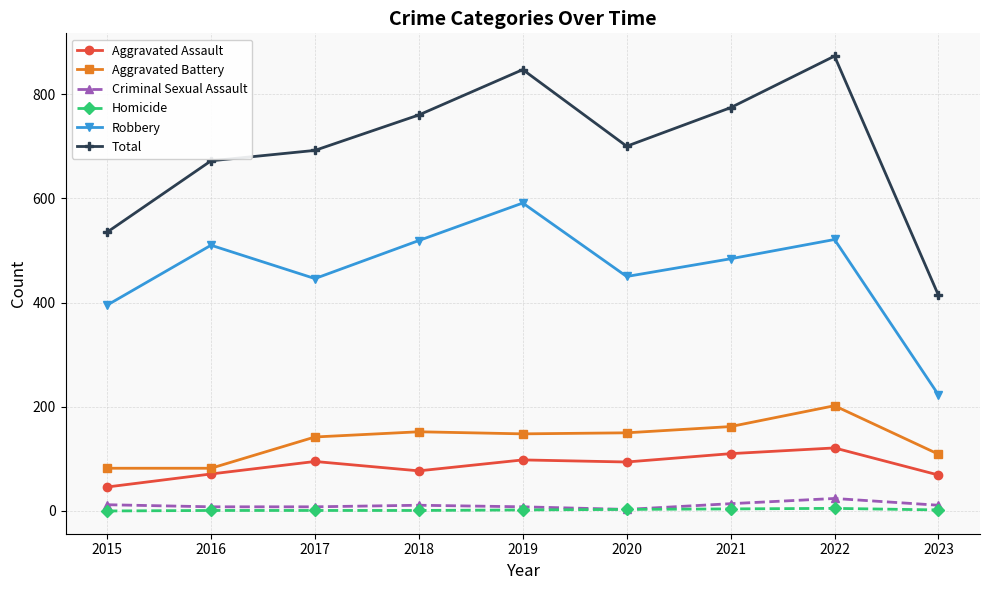

At which label does Total first exceed 700?

2018